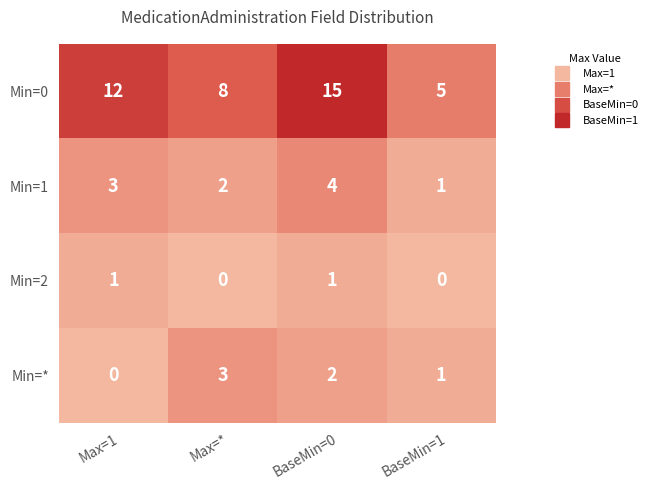

What value does the Min=1 series have at BaseMin=0?

4